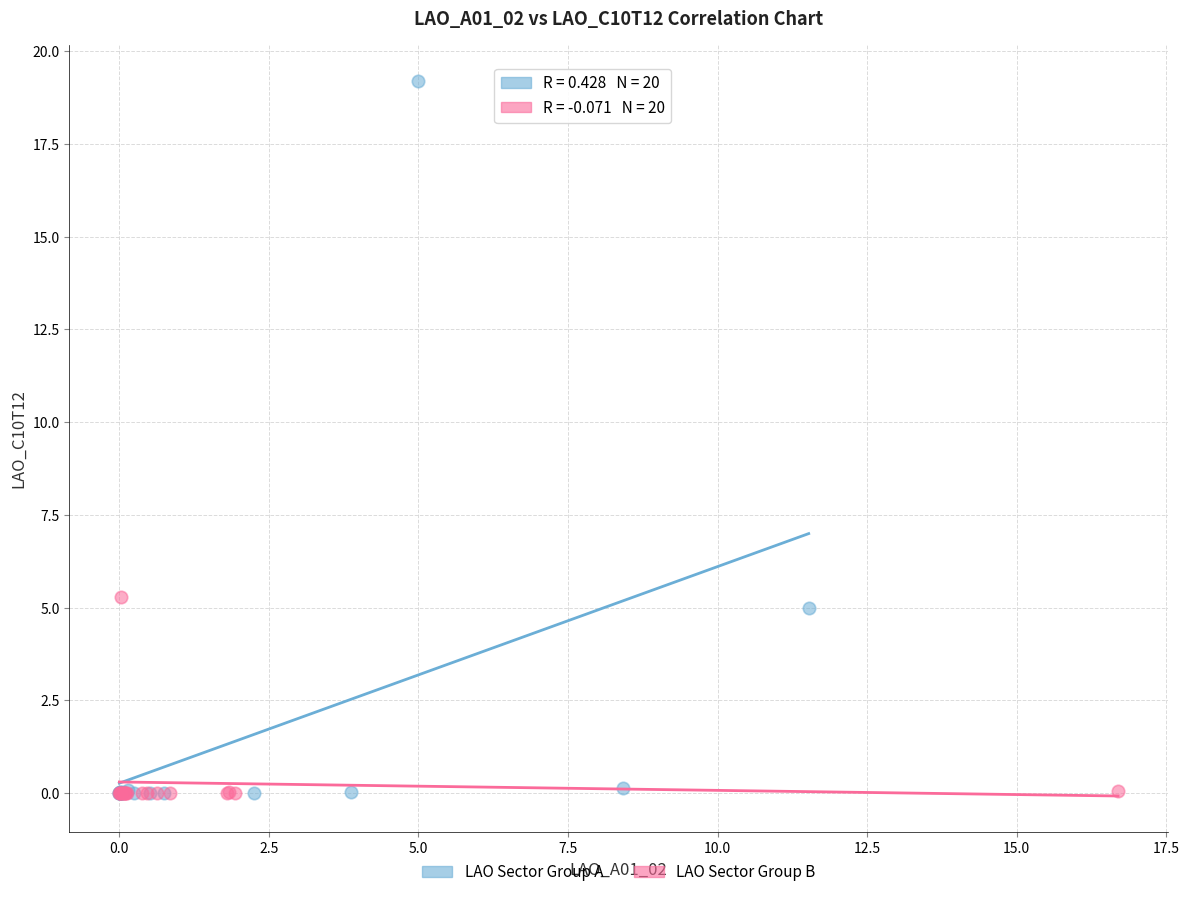

Which series contains the highest Y value?

LAO Sector Group A